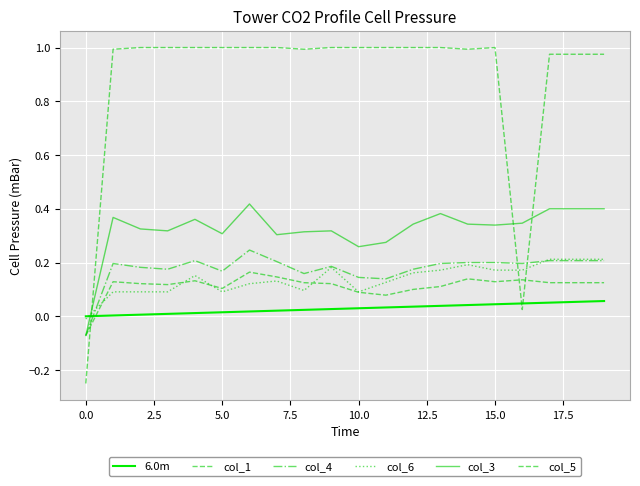

What is the minimum value shown in the chart?

-0.2